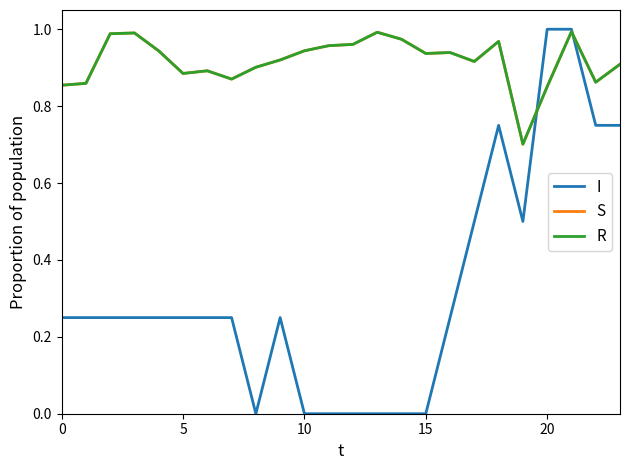

Reading right to left, what are all the values shown in this chart?

I: 0.8	0.8	1.0	1.0	0.5	0.8	0.5	0.2	0.0	0.0	0.0	0.0	0.0	0.0	0.2	0.0	0.2	0.2	0.2	0.2	0.2	0.2	0.2	0.2
S: 0.9	0.9	1.0	0.9	0.7	1.0	0.9	0.9	0.9	1.0	1.0	1.0	1.0	0.9	0.9	0.9	0.9	0.9	0.9	0.9	1.0	1.0	0.9	0.9
R: 0.9	0.9	1.0	0.9	0.7	1.0	0.9	0.9	0.9	1.0	1.0	1.0	1.0	0.9	0.9	0.9	0.9	0.9	0.9	0.9	1.0	1.0	0.9	0.9